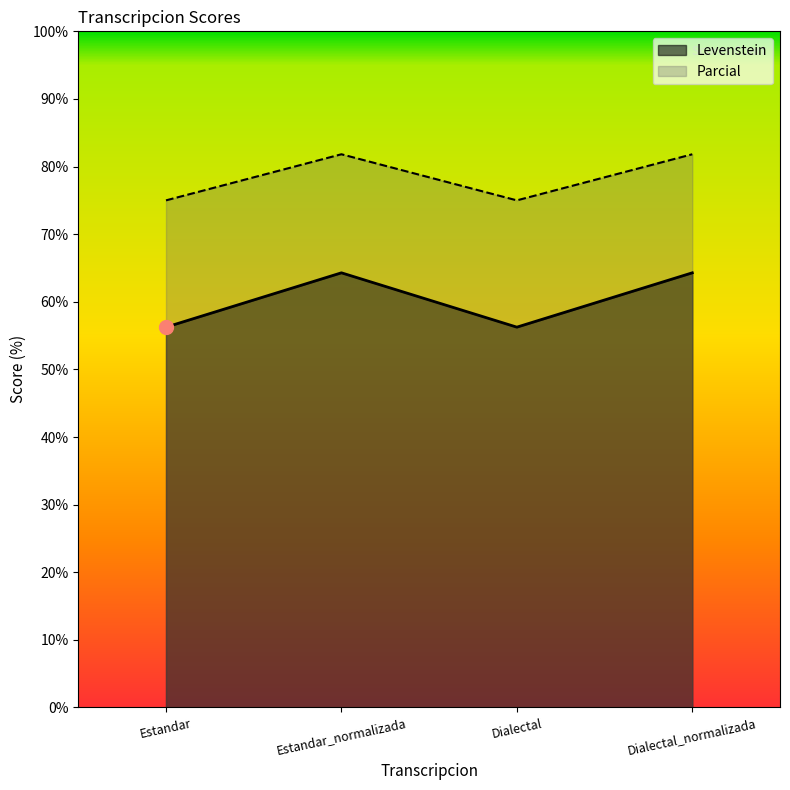

How many data points does each series have?

4